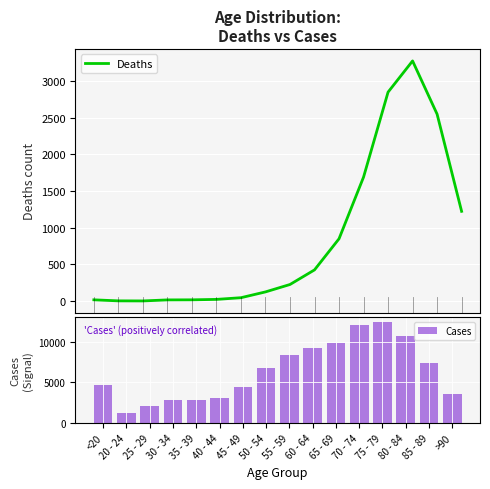

Where does the Cases series first go above 6803?

55 - 59